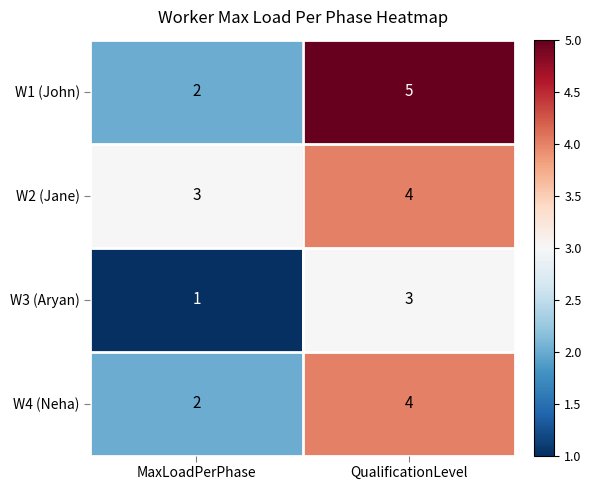

Reading left to right, extract all data points from this chart.

W1 (John): 2	5
W2 (Jane): 3	4
W3 (Aryan): 1	3
W4 (Neha): 2	4